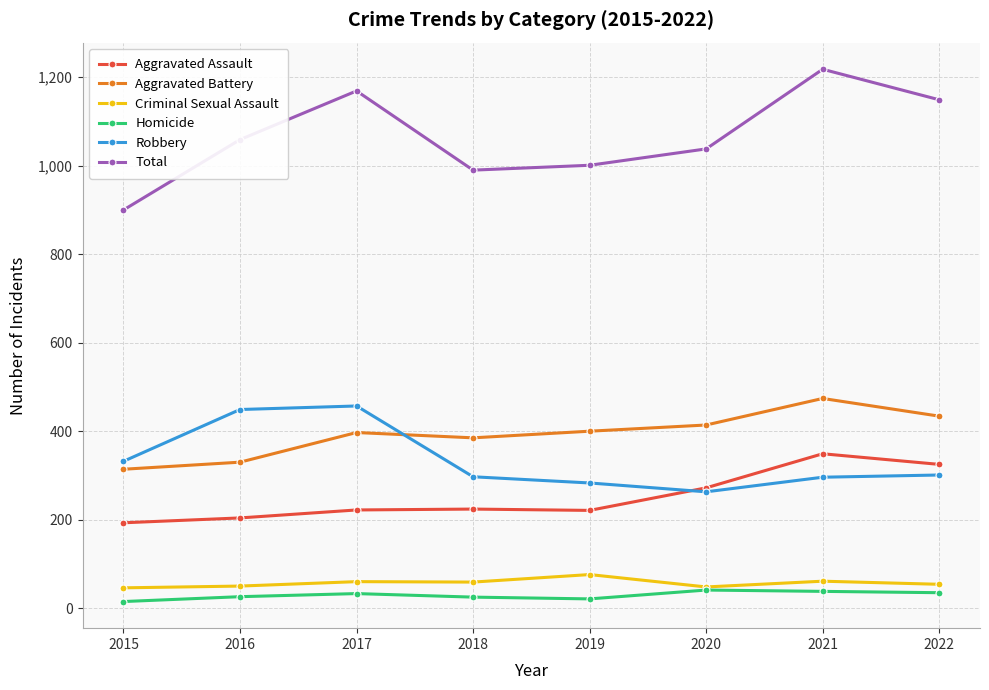

True or false: Robbery has a value of 297 at 2018.

True